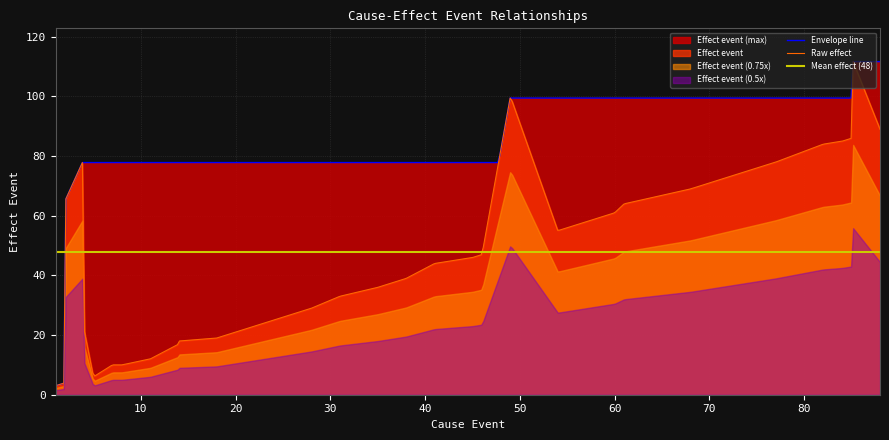

What is the highest value of the Raw effect series?

111.7